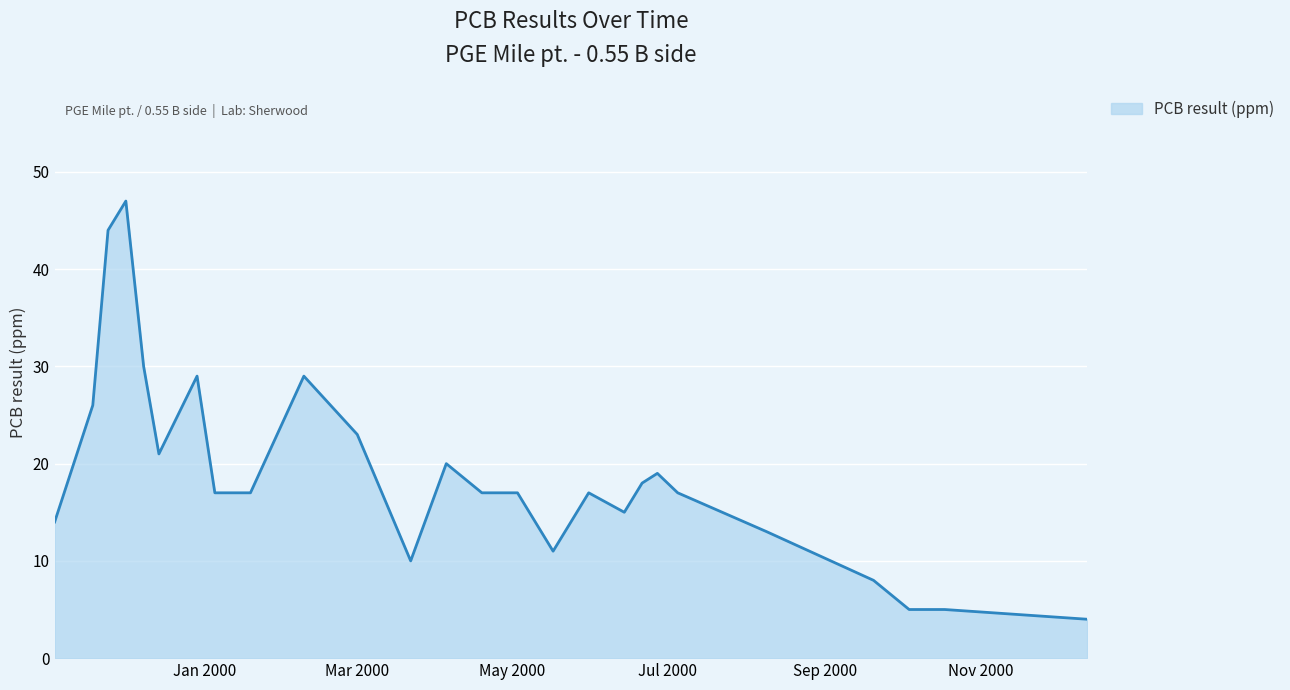

What is the difference between the maximum and minimum values?

43